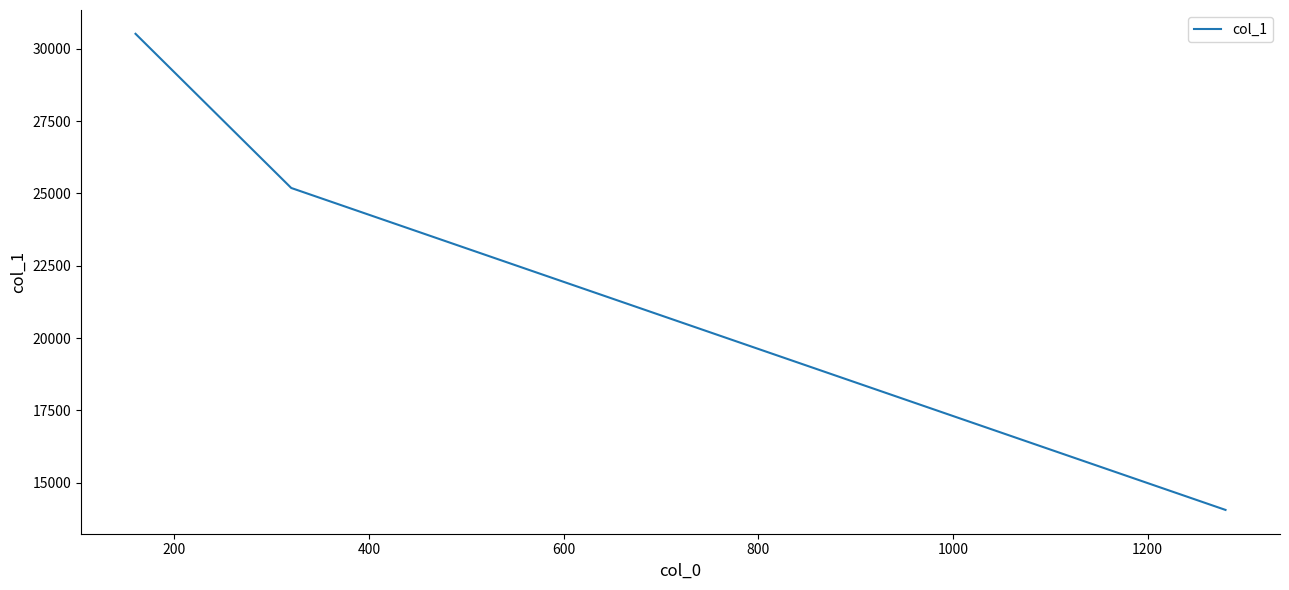

What is the difference between the maximum and second lowest values?

5330.1